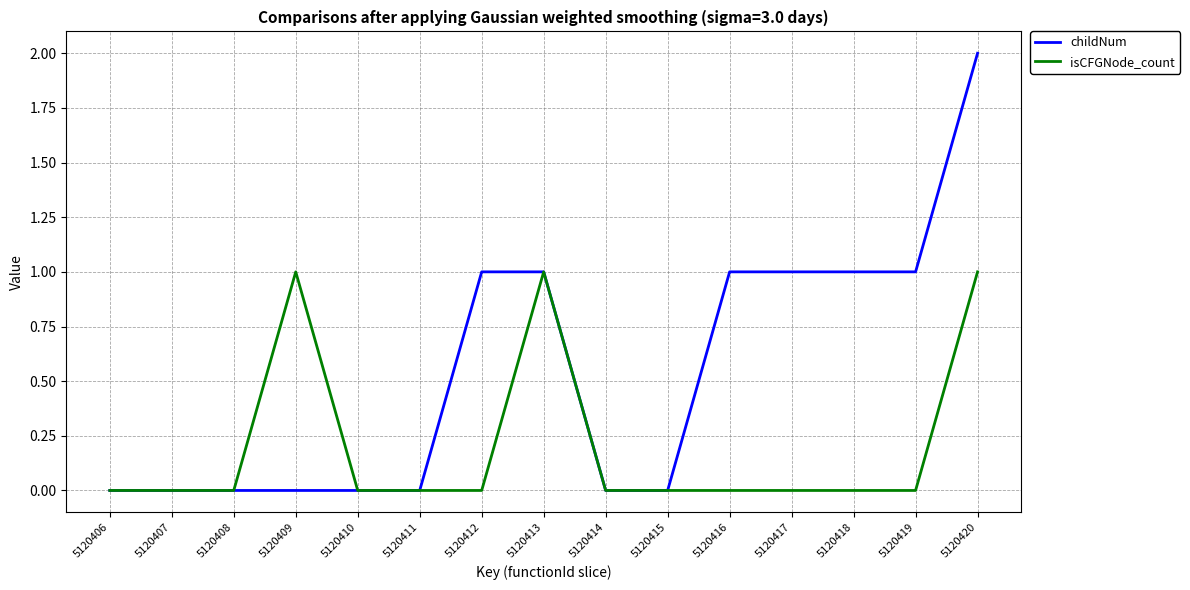

Which series has the largest range (max minus min)?

childNum